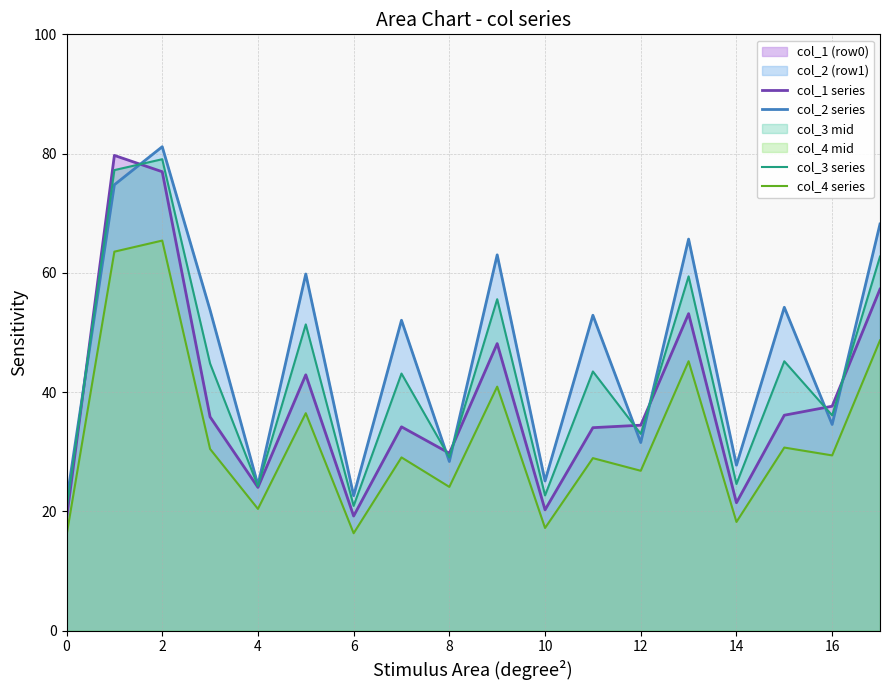

The col_4 series series shows 27.4 at 13. True or false?

False